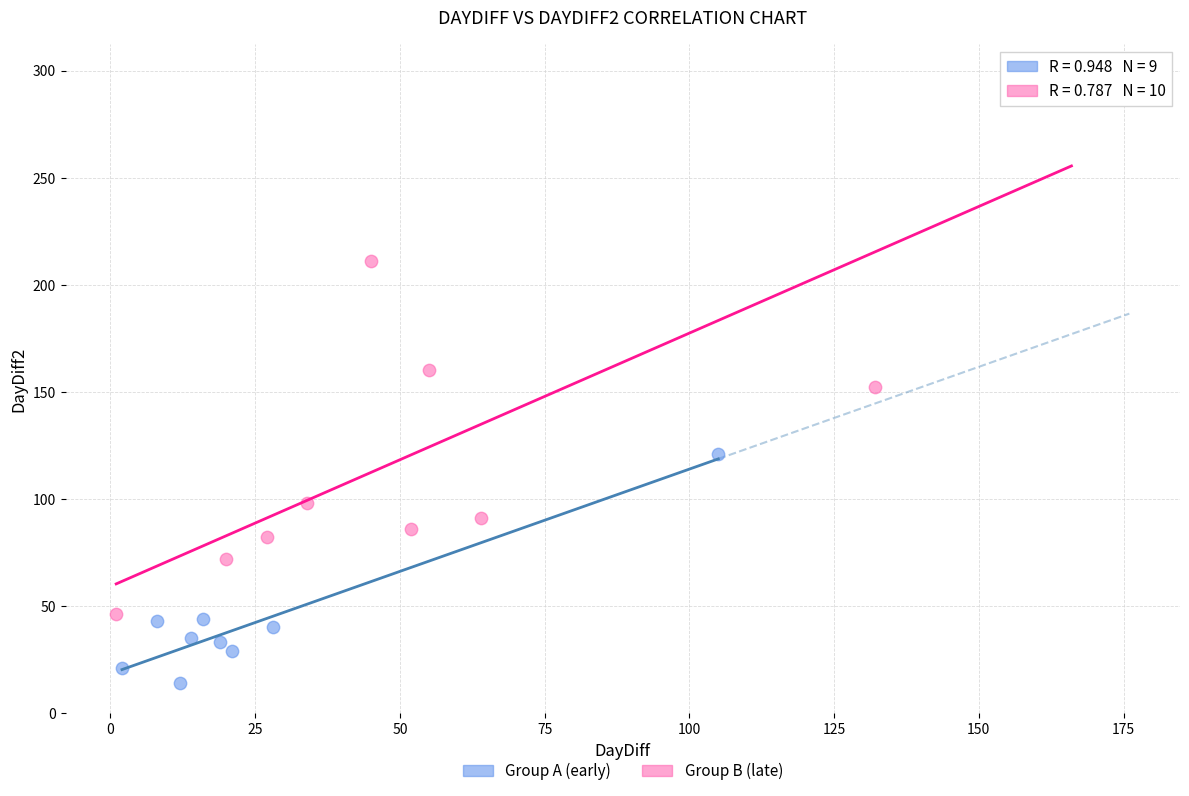

Which series has the largest Y range (max minus min)?

Group B (late)